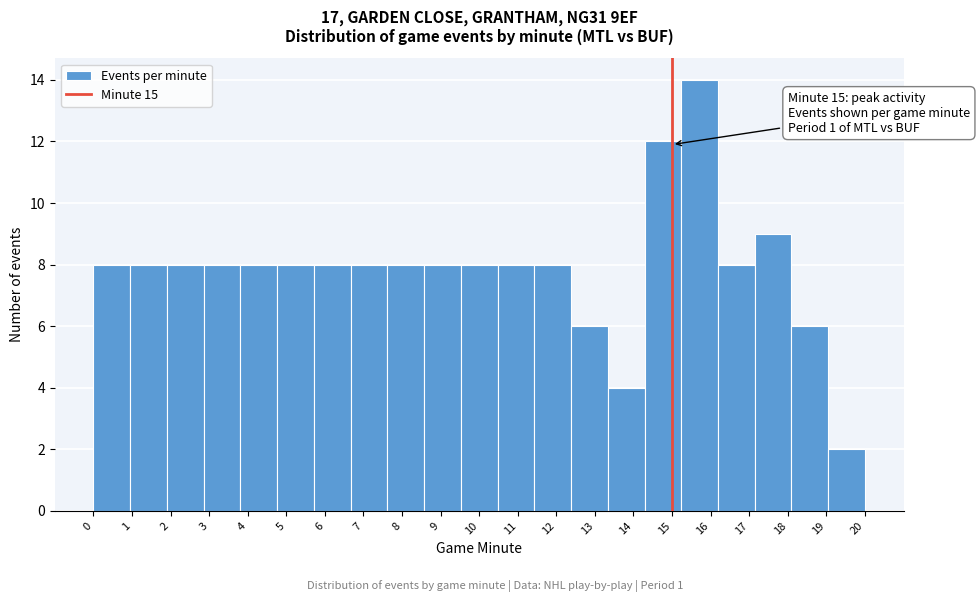

Over which range of the x-axis is the bar tallest?

15.2 to 16.2